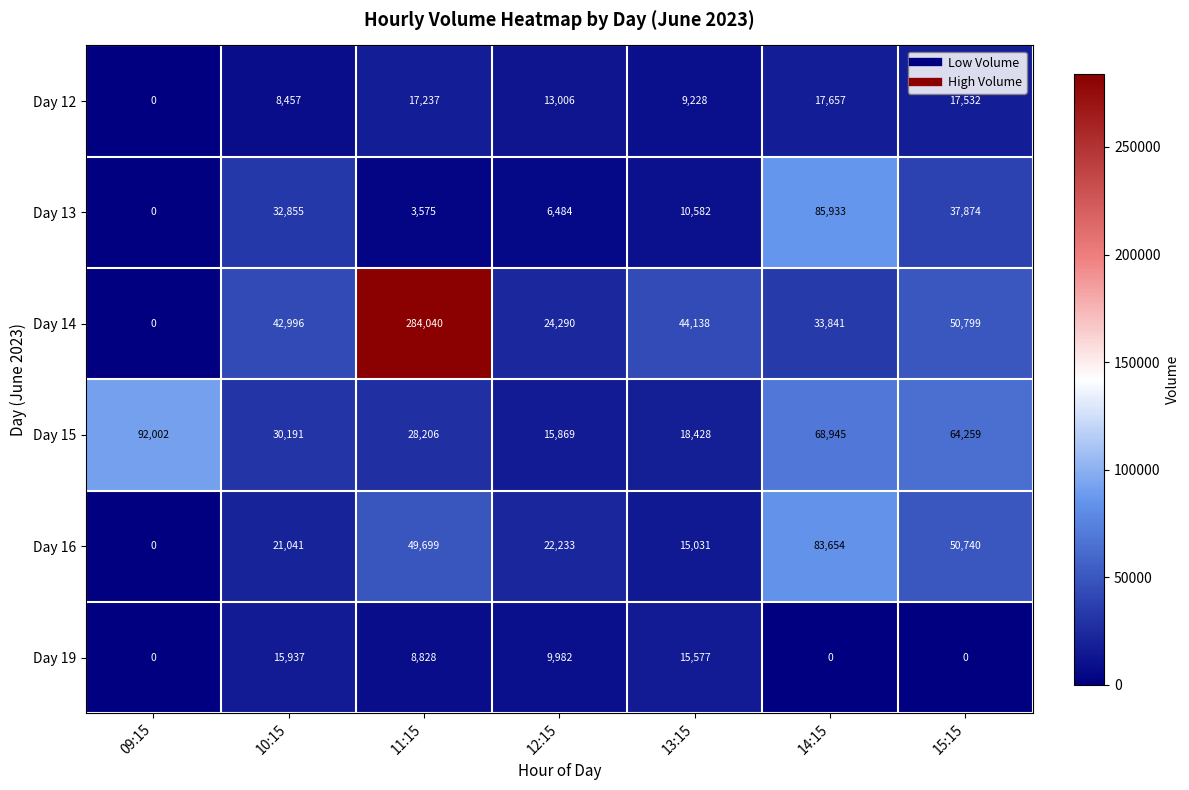

Where does the Day 19 series first go above 8828?

10:15